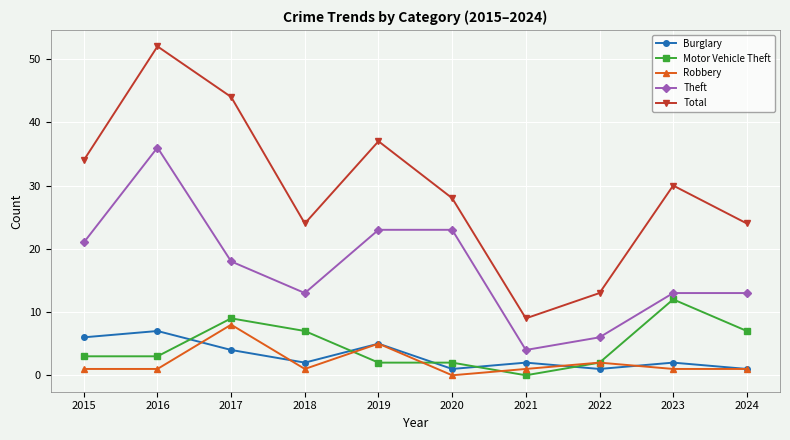

At which category is the sum across all series the highest?

2016